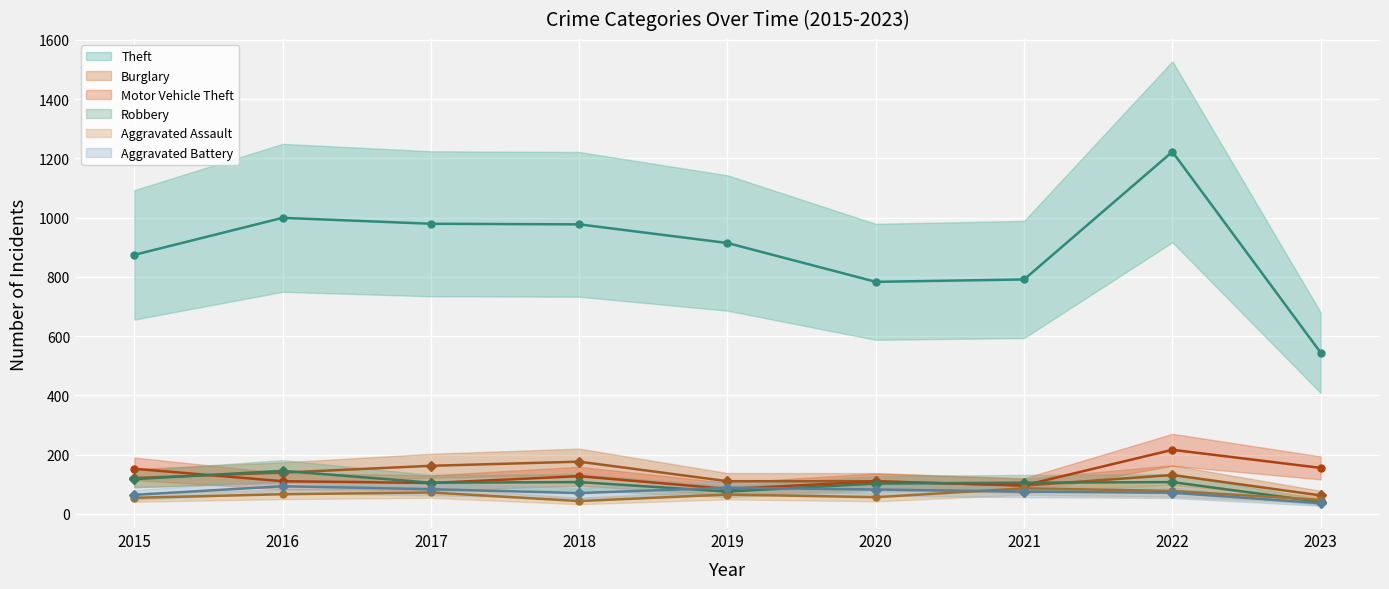

How many categories are shown in the chart?

9